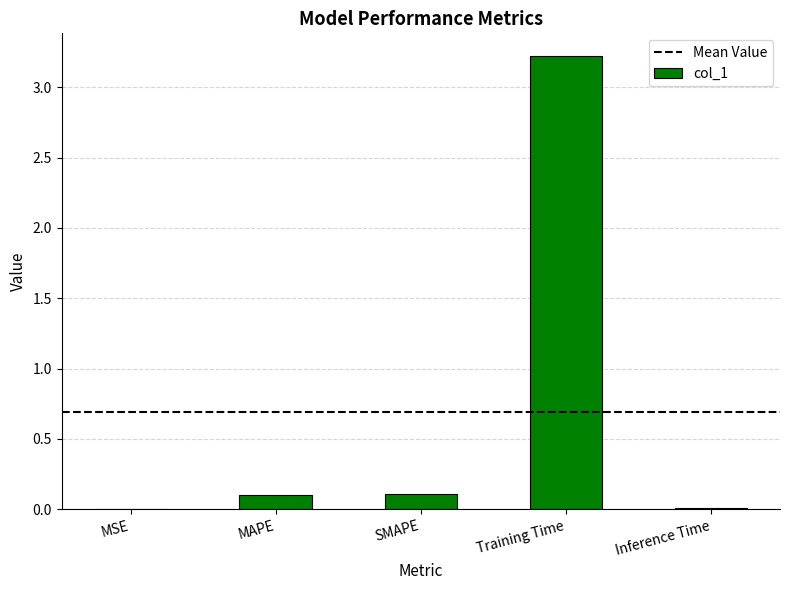

True or false: the data shows 1.7 at Training Time.

False